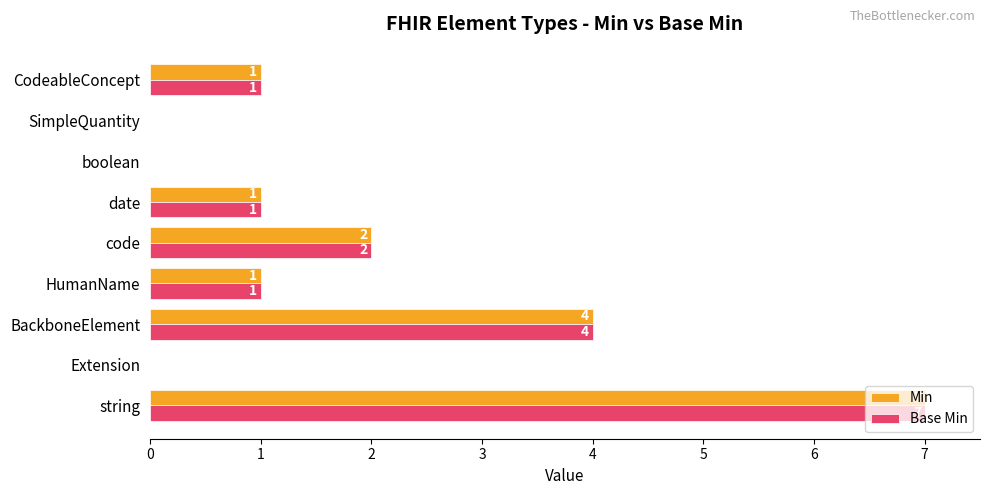

What is the approximate value of Min at string?

7